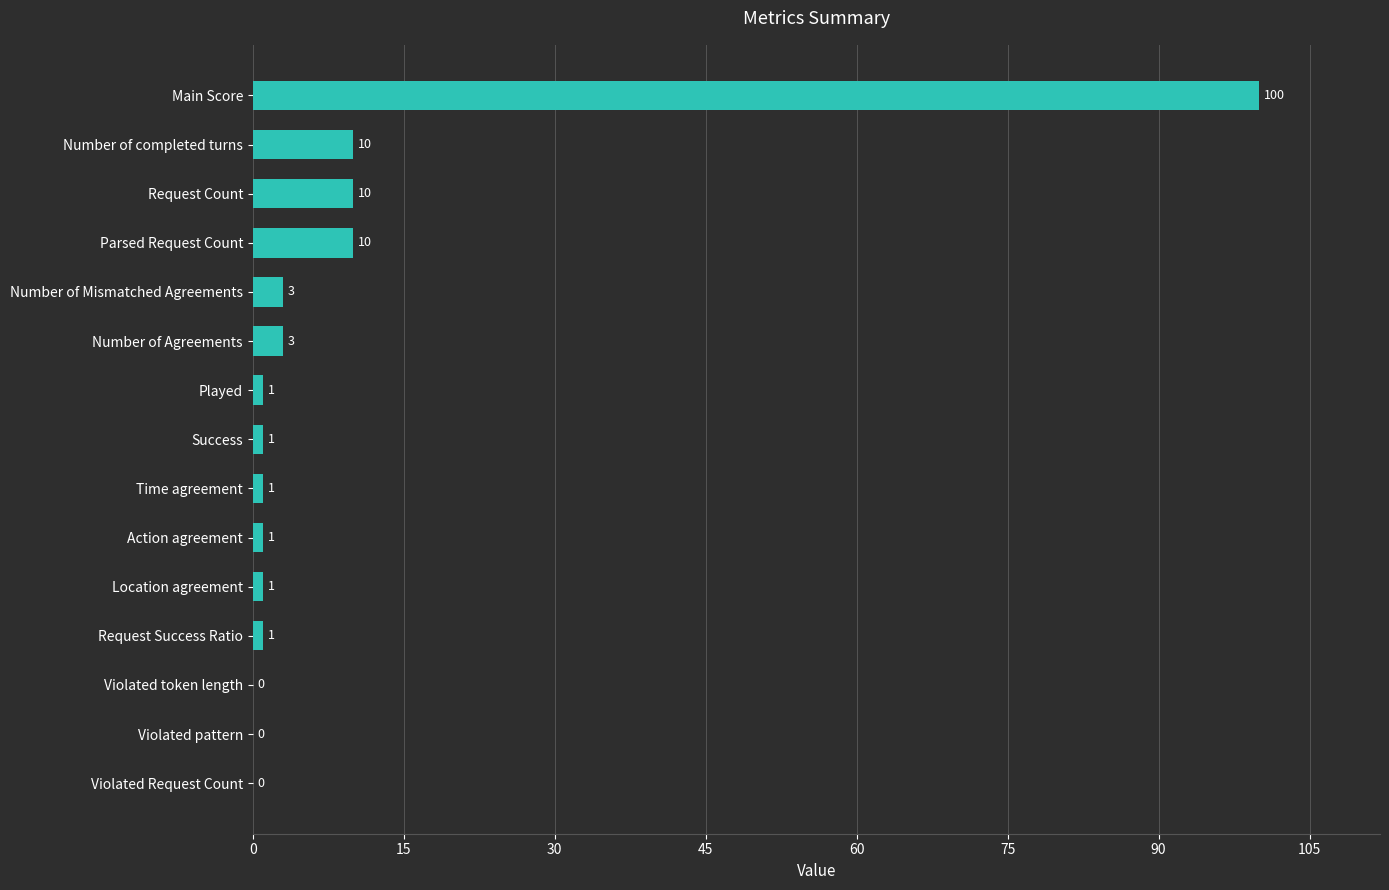

What value does the data have at Request Count, to the nearest 5?

10